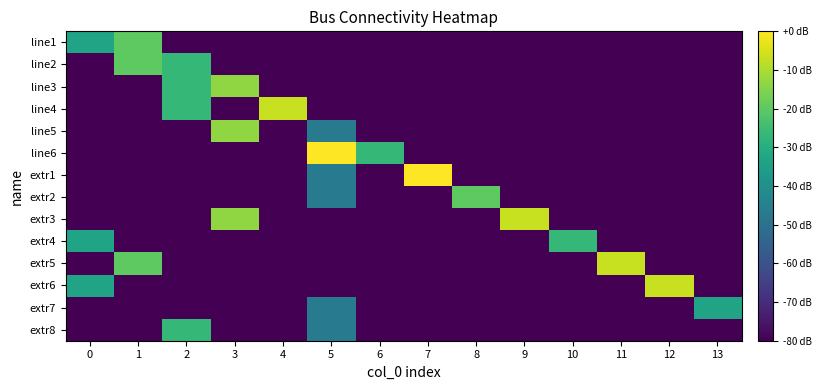

List the series in order of their peak value, highest first.

line6, extr1, line4, extr3, extr5, extr6, line3, line5, line1, line2, extr2, extr4, extr8, extr7